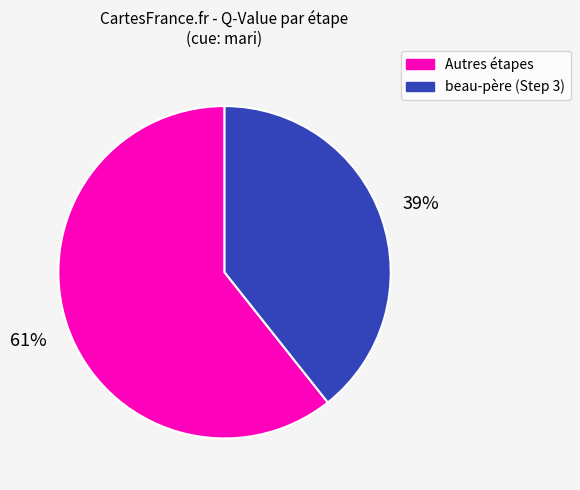

Which has a higher value, beau-père (Step 3) or Autres étapes?

Autres étapes